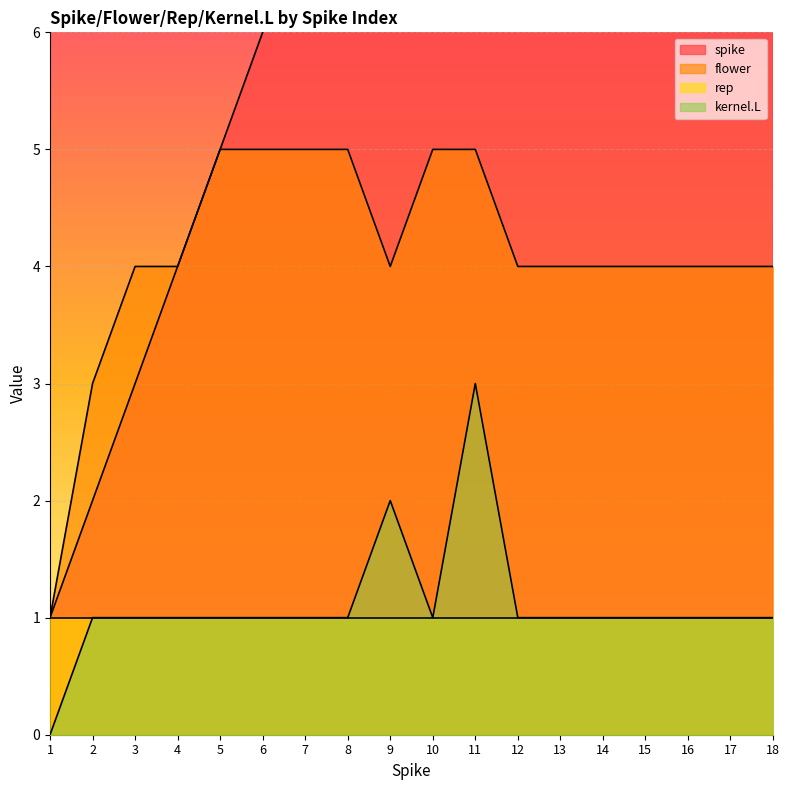

At 16, list the series in order from largest to smallest.

spike, flower, kernel.L